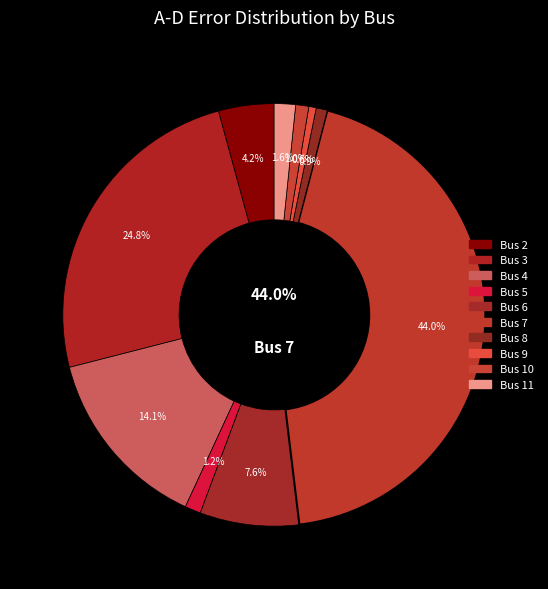

How many segments does this pie chart have?

10